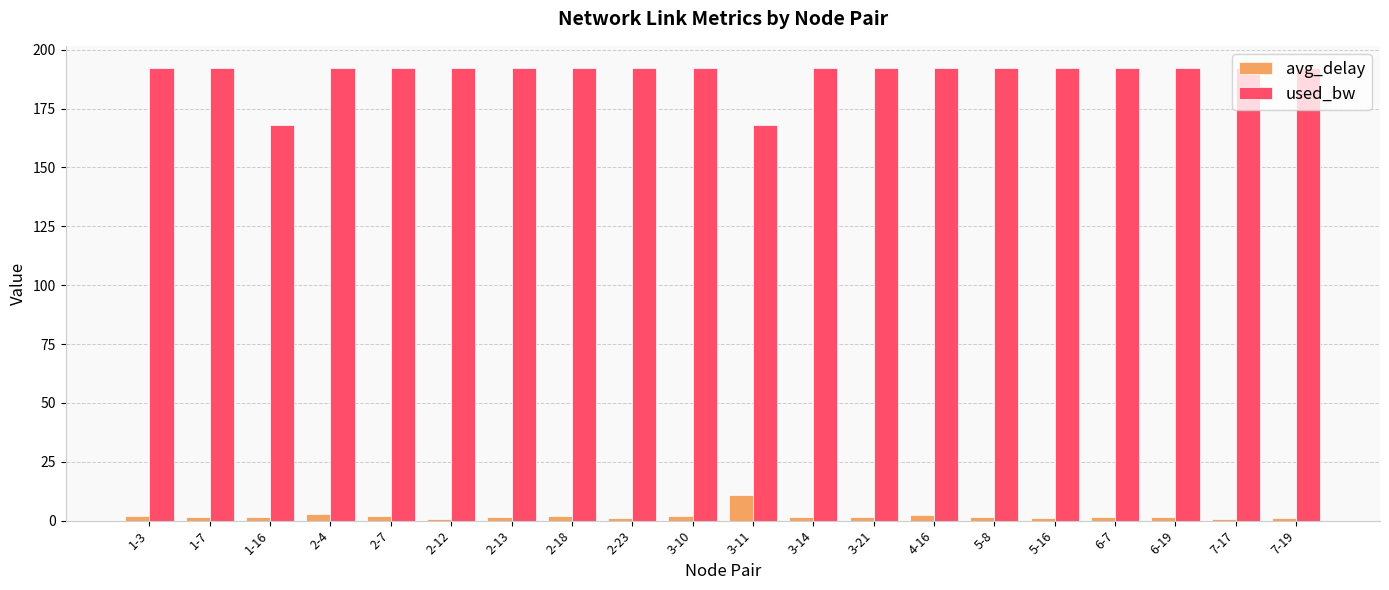

Which series has the largest range (max minus min)?

used_bw